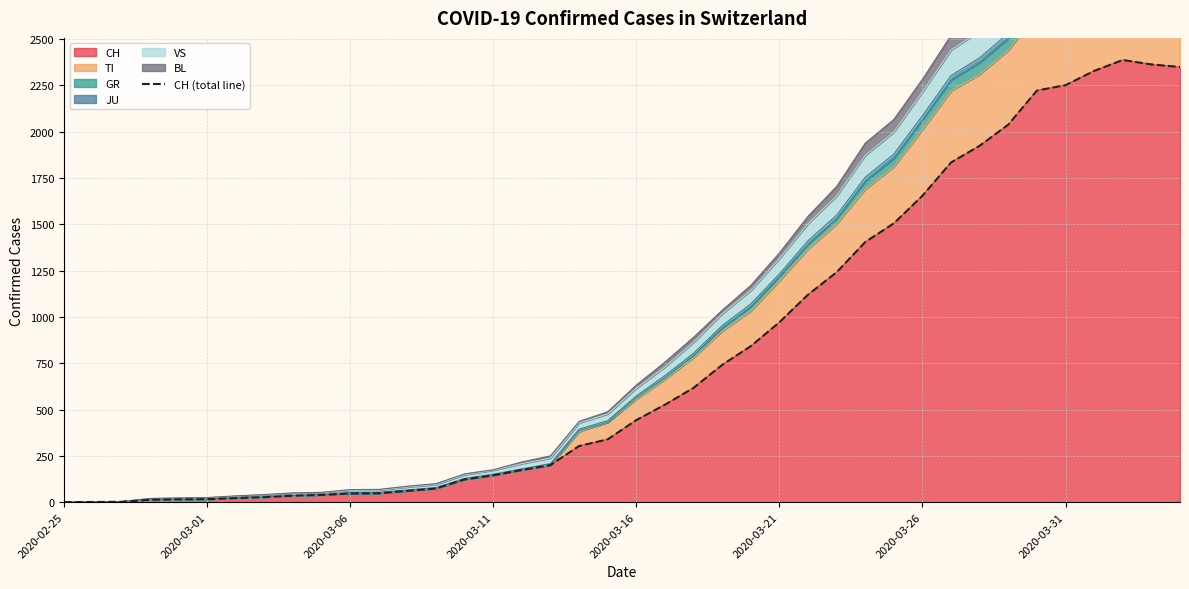

How many categories are shown in the chart?

40